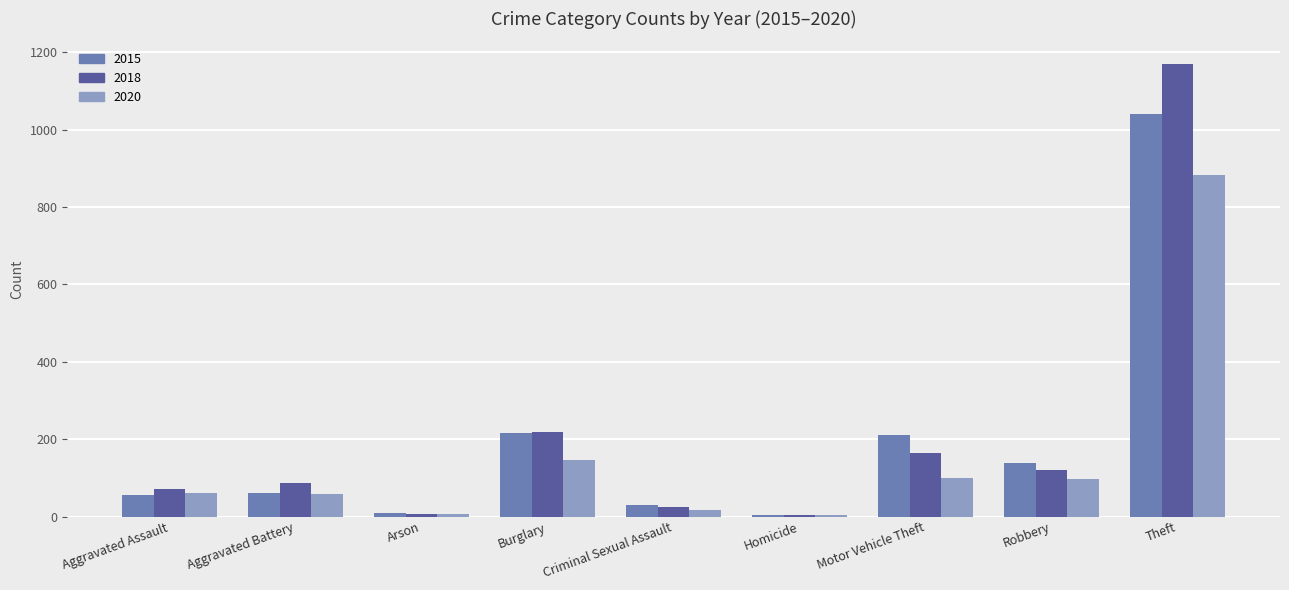

What is the average value of the 2018 series?

207